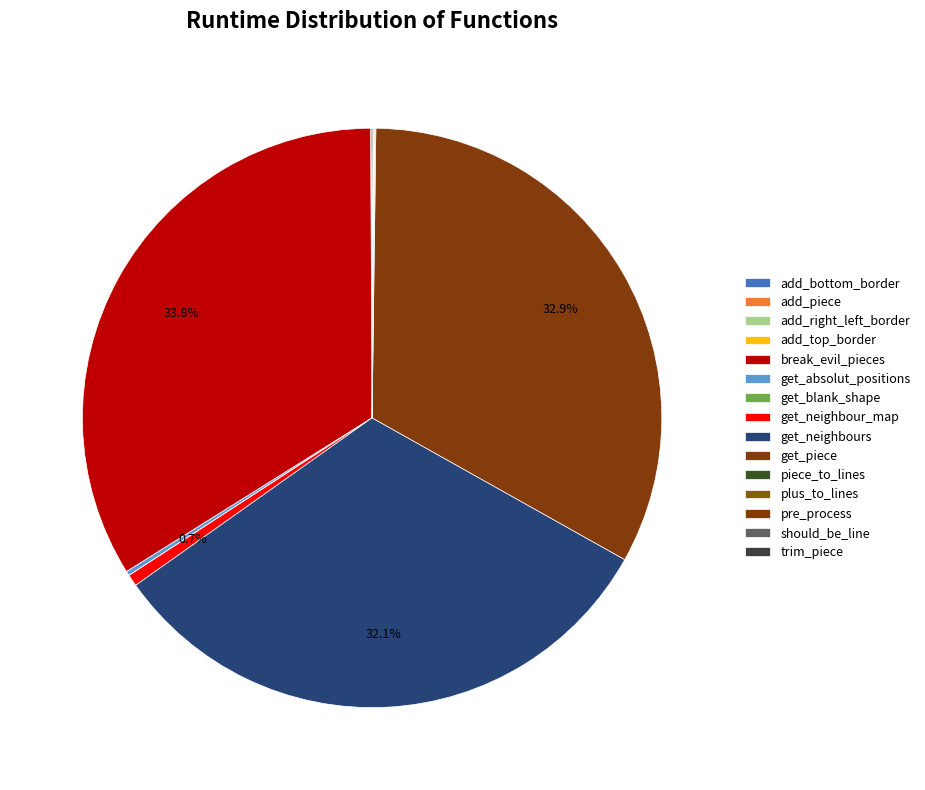

The piece_to_lines slice represents 0% of the pie. True or false?

True